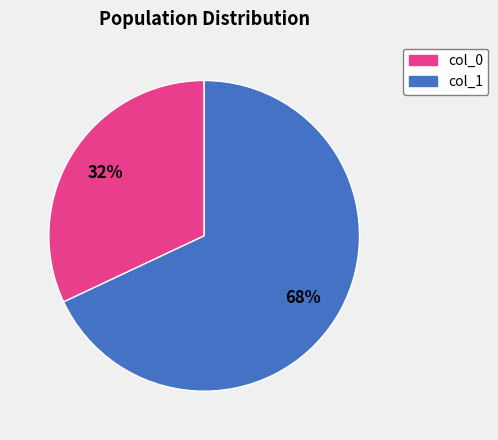

To the nearest percent, what is the difference between the largest and smallest slice percentages?

36%